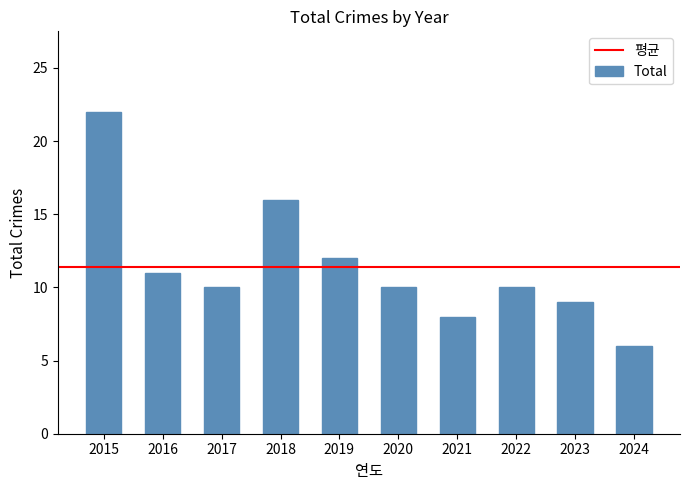

How many bars are there in total?

10